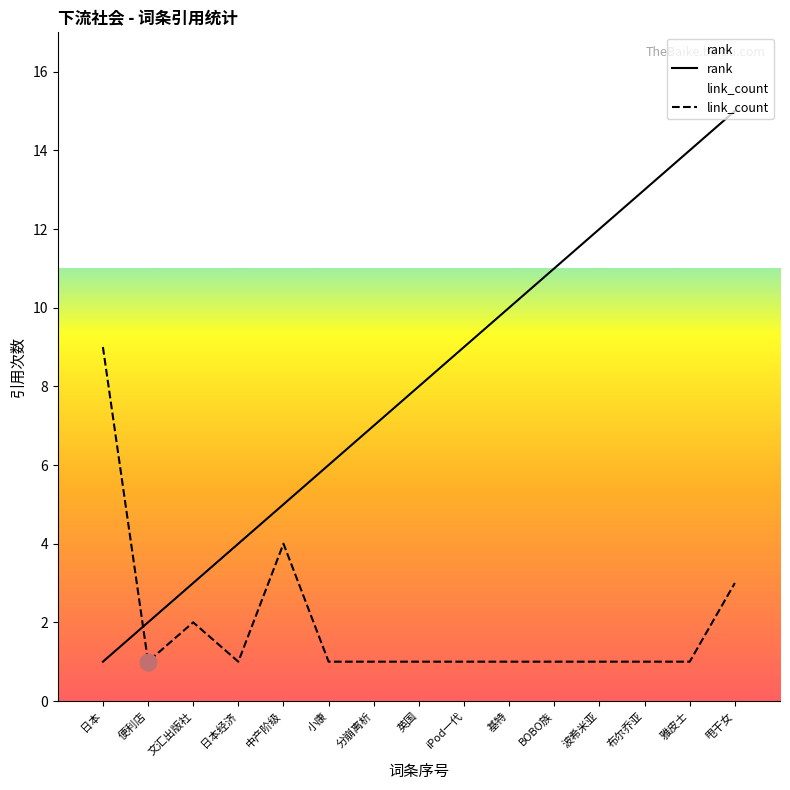

The rank series shows 2 at 日本经济. True or false?

False